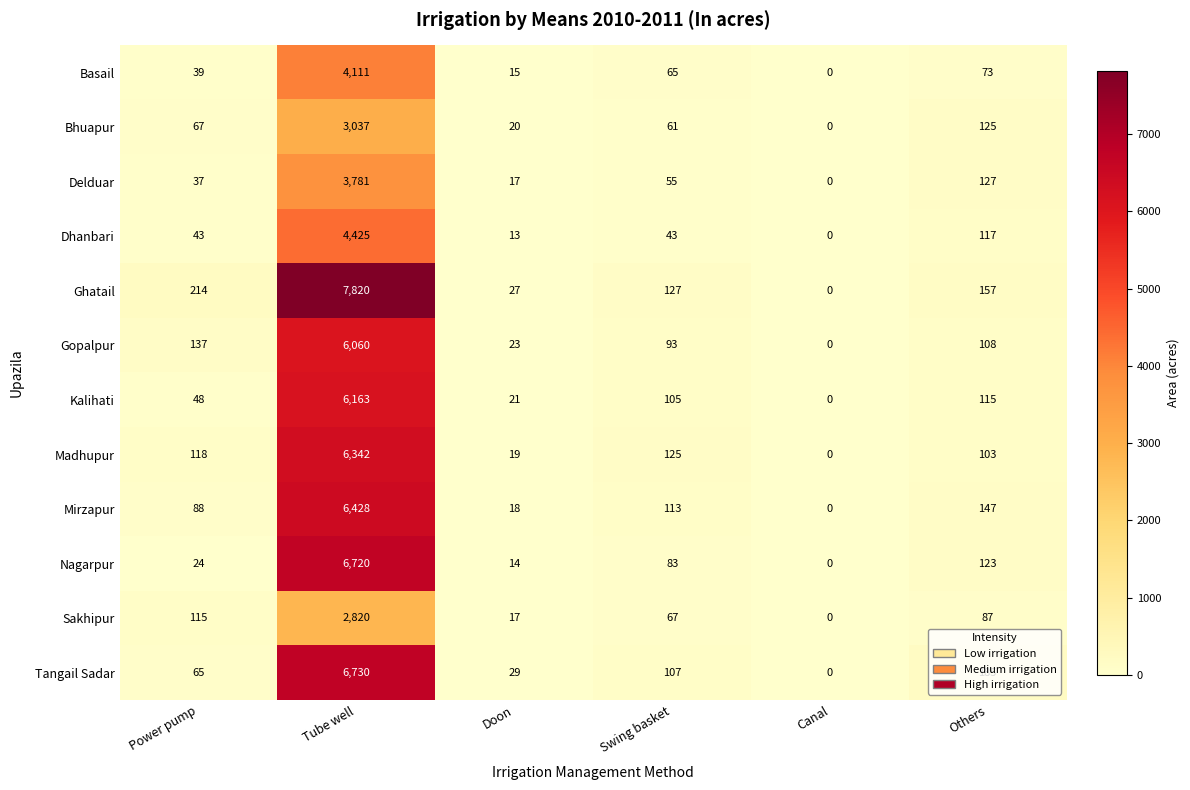

The Bhuapur series shows 0 at Canal. True or false?

True